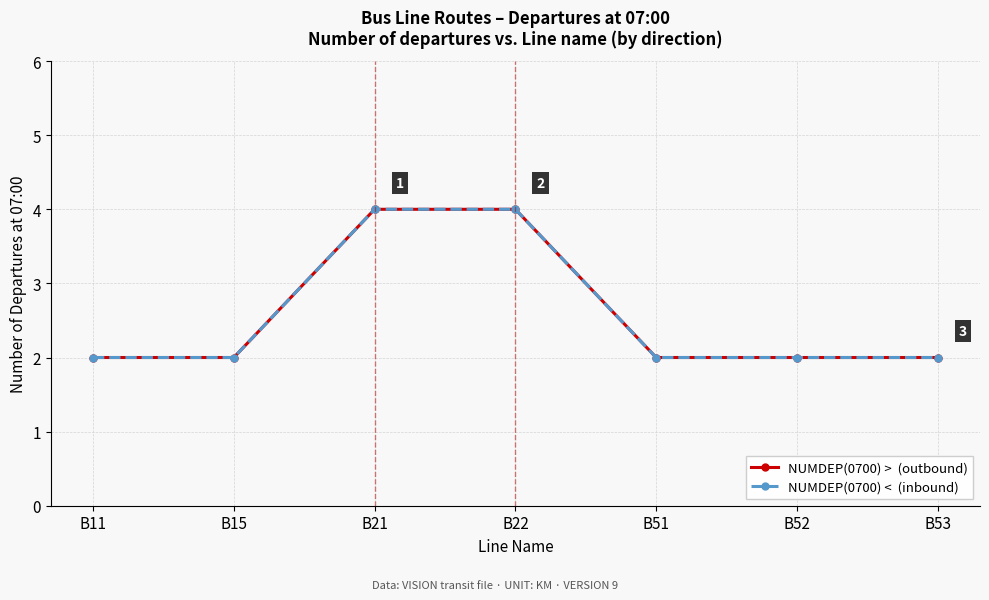

Is this an area chart (filled region under the line)?

No